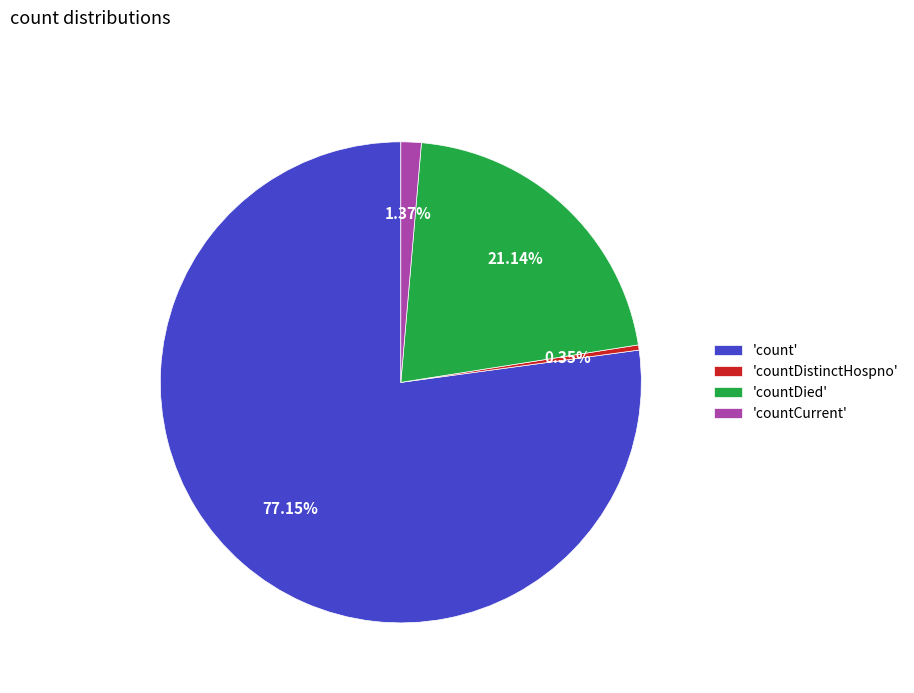

Combined, do 'count' and 'countDied' account for over 50%?

Yes